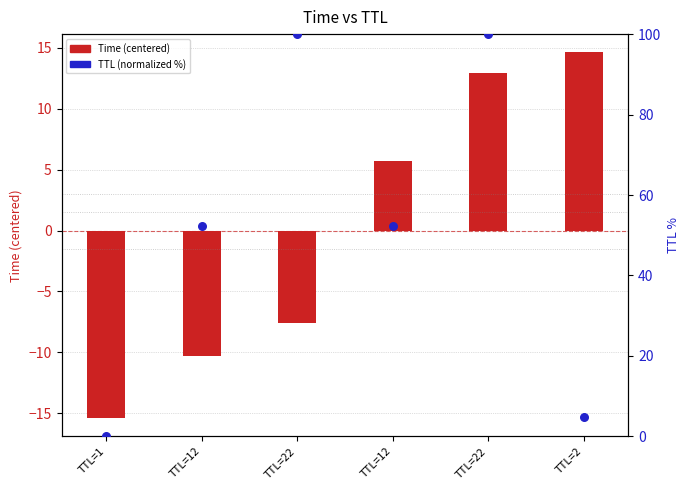

At which category is the sum across all series the highest?

TTL=22